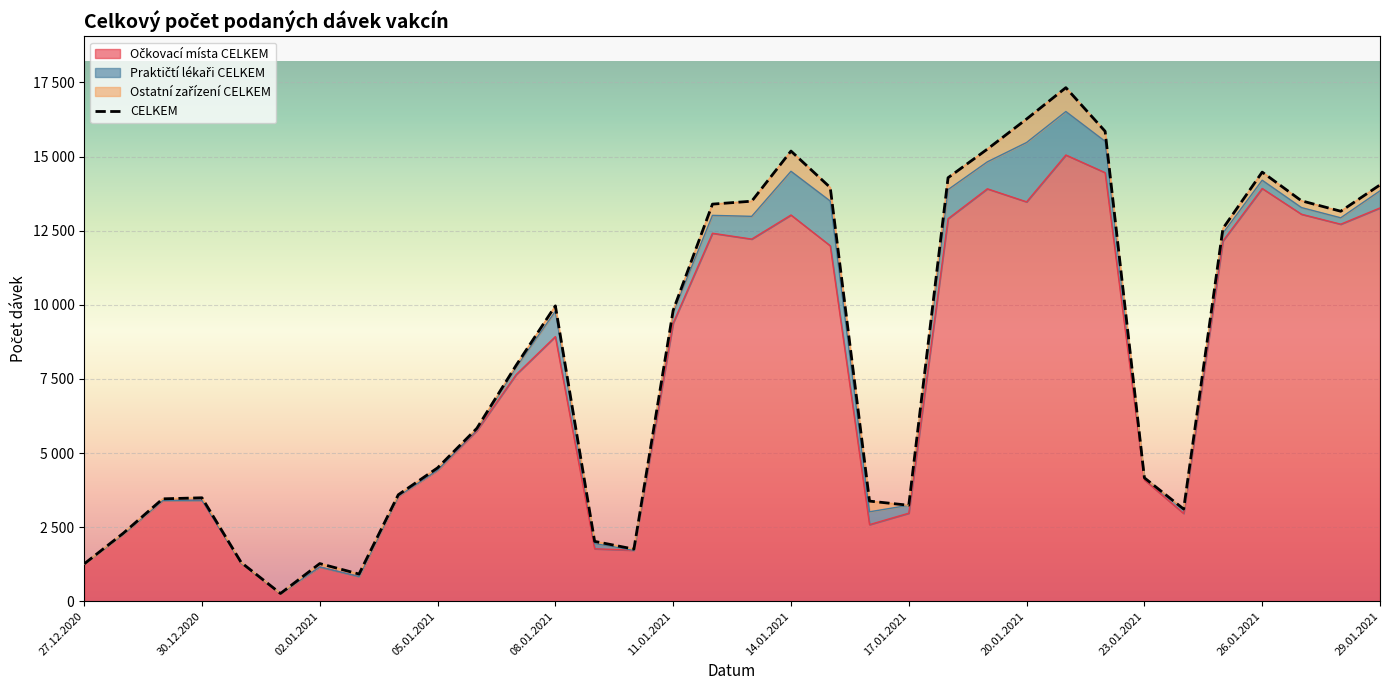

Which category has the highest value in the CELKEM series?

21.01.2021